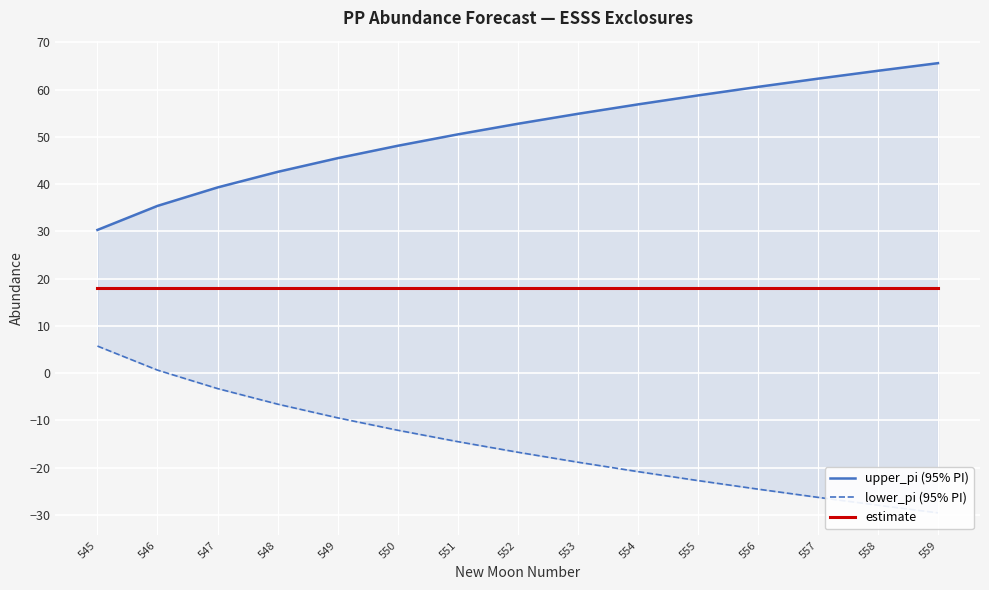

What is the average value of the lower_pi series?

-15.2